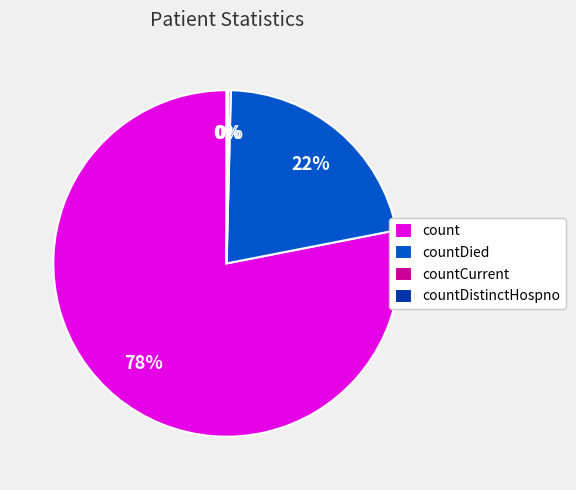

Which slice is the largest?

count